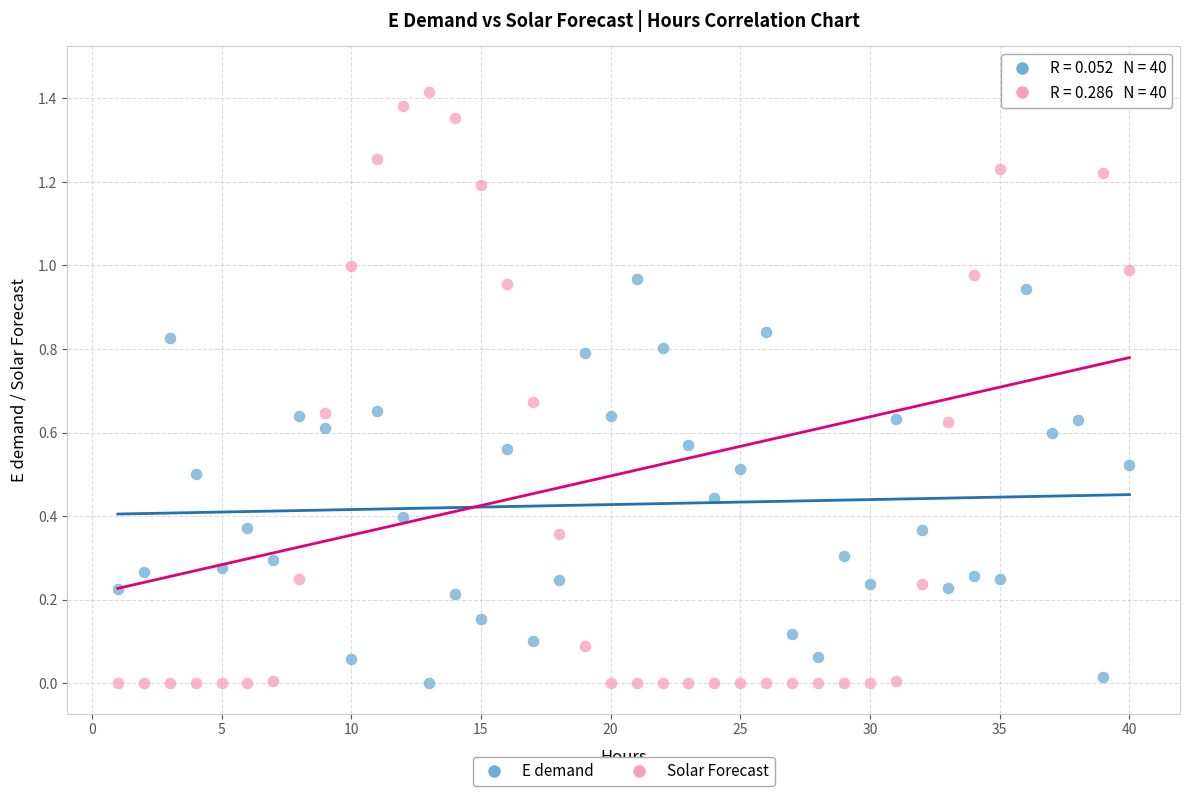

Which series reaches the maximum Y coordinate?

Solar Forecast